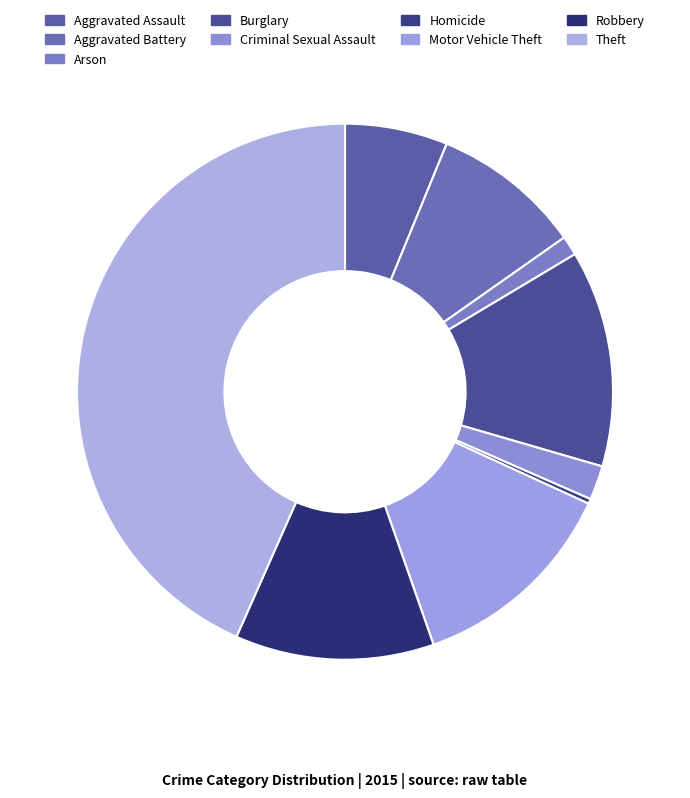

What percentage is the Robbery slice, to the nearest percent?

12%